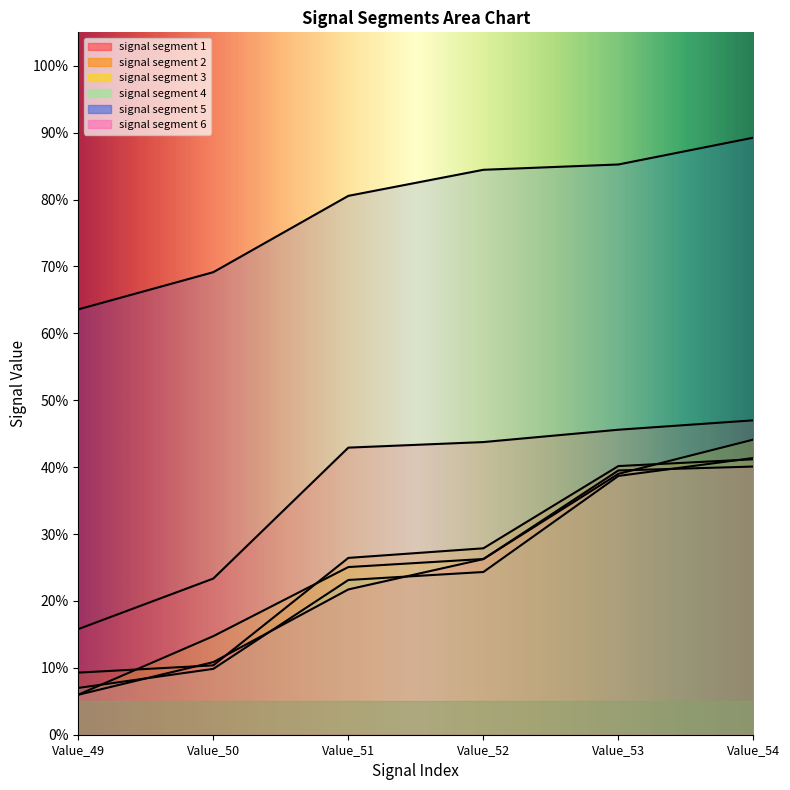

What is the minimum value shown in the chart?

0.1